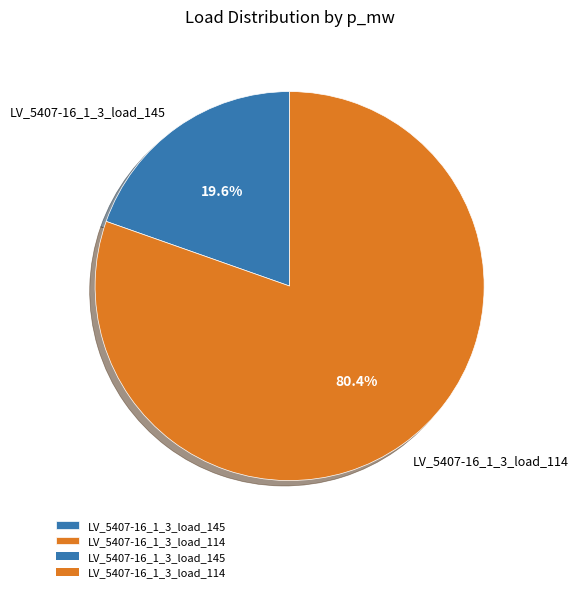

How many slices are in this pie chart?

2